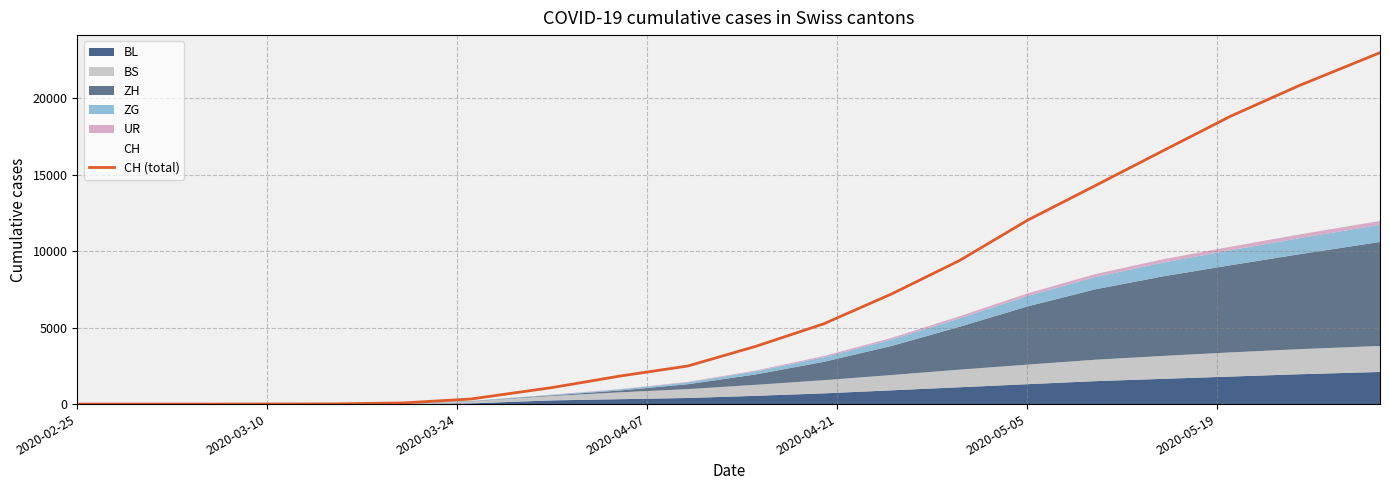

What is the highest value of the CH (total) series?

22976